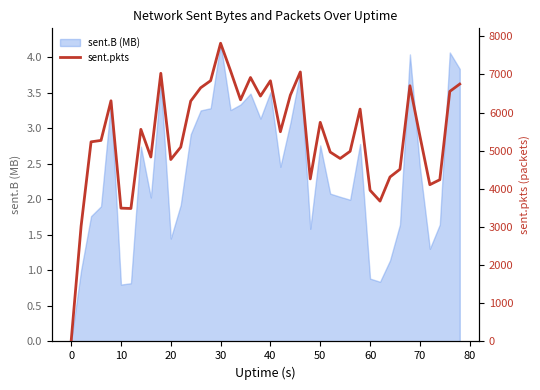

The value of sent.B (MB) at 40 is 1.5. True or false?

False